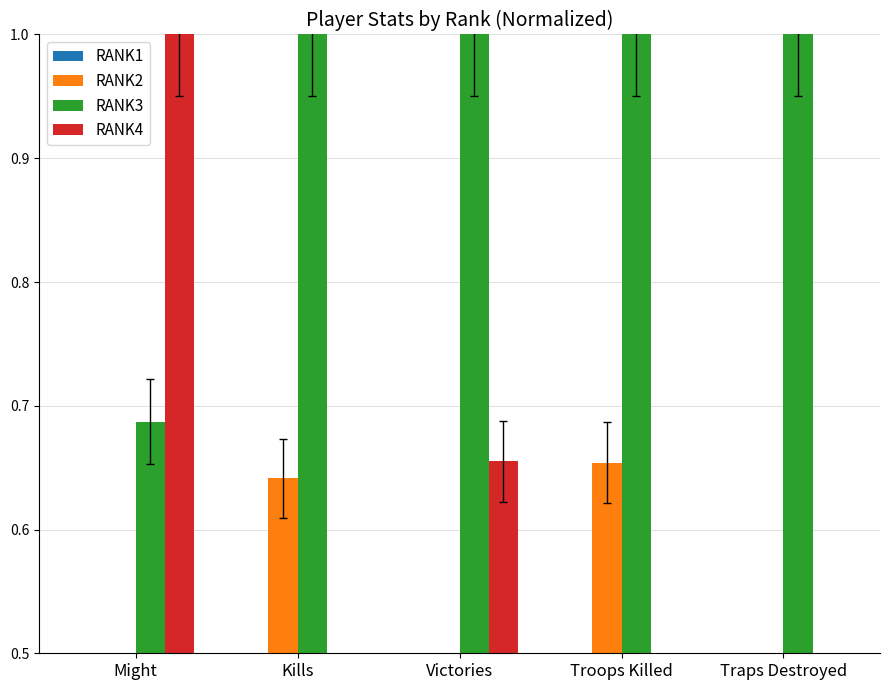

Reading left to right, what are all the values shown in this chart?

RANK1: 0.4	0.1	0.2	0.1	0.1
RANK2: 0.4	0.6	0.4	0.7	0.3
RANK3: 0.7	1.0	1.0	1.0	1.0
RANK4: 1.0	0.4	0.7	0.4	0.4